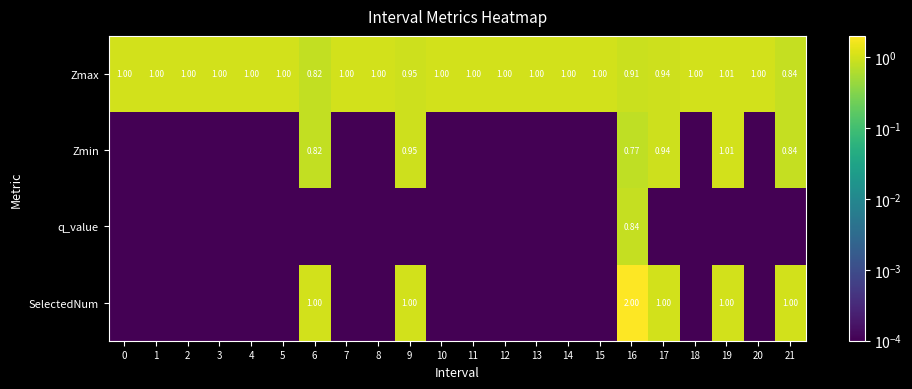

What is the difference between the maximum and minimum values in the row_3 series?

2.0